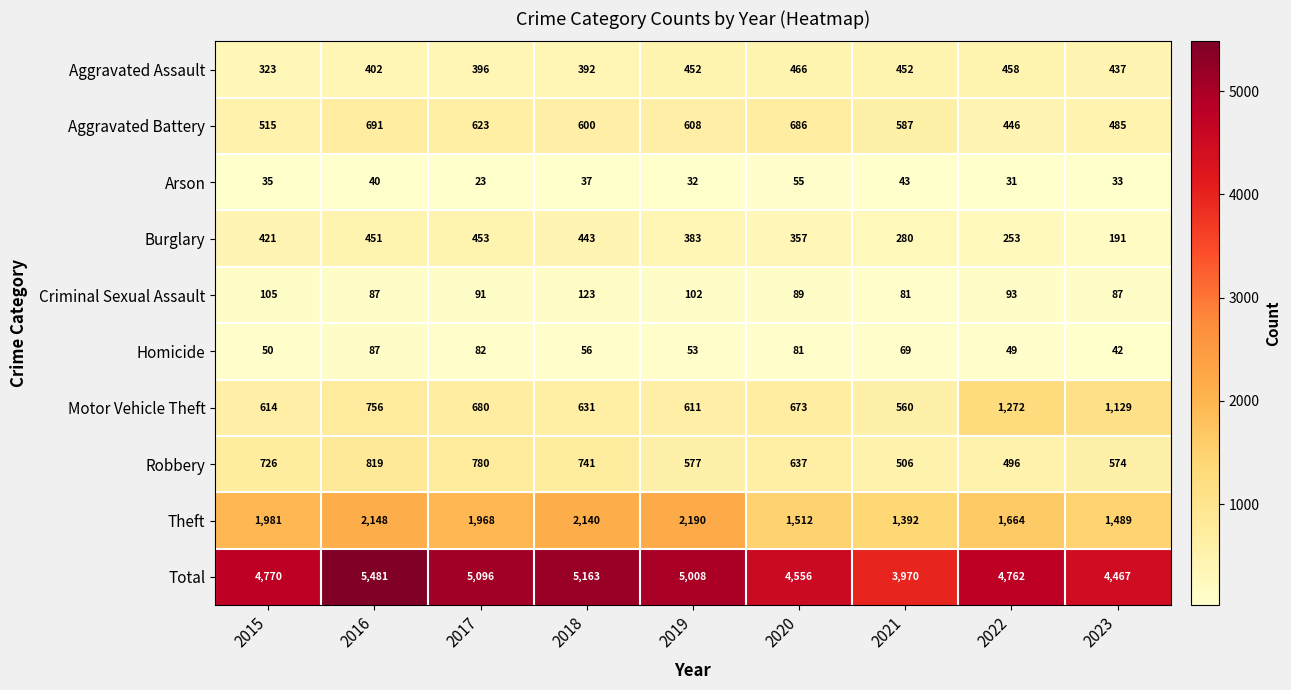

At how many categories does at least one series exceed 574?

9